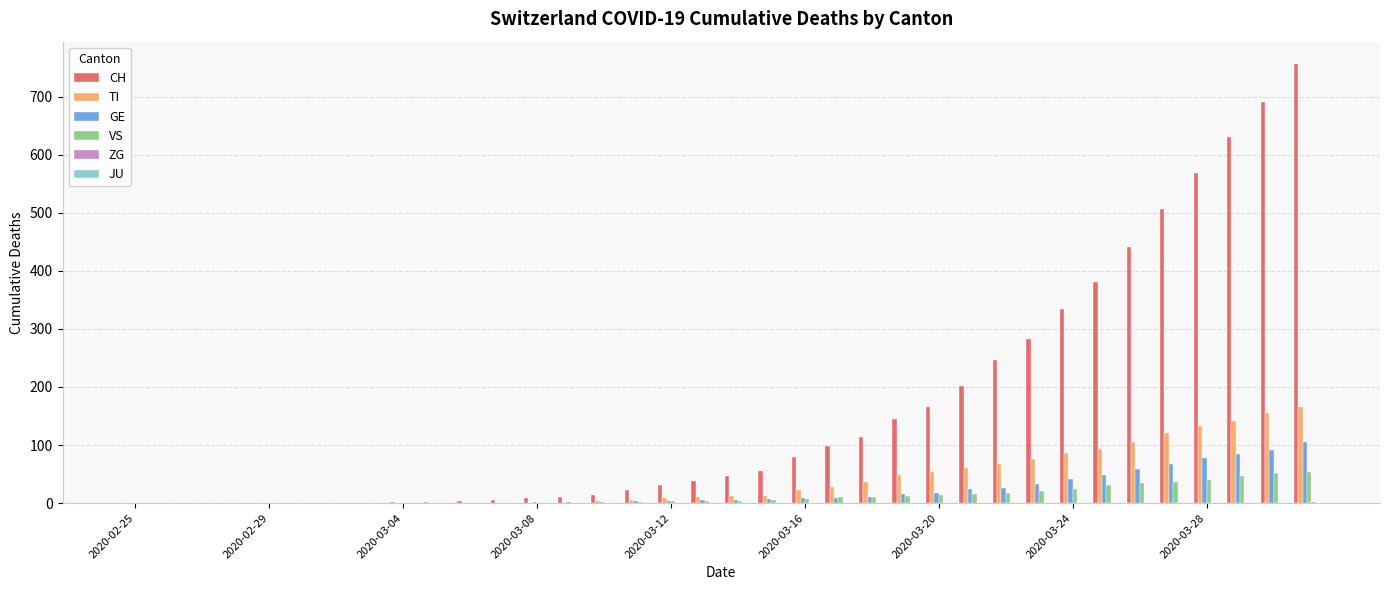

Which series has the largest total across all categories?

CH